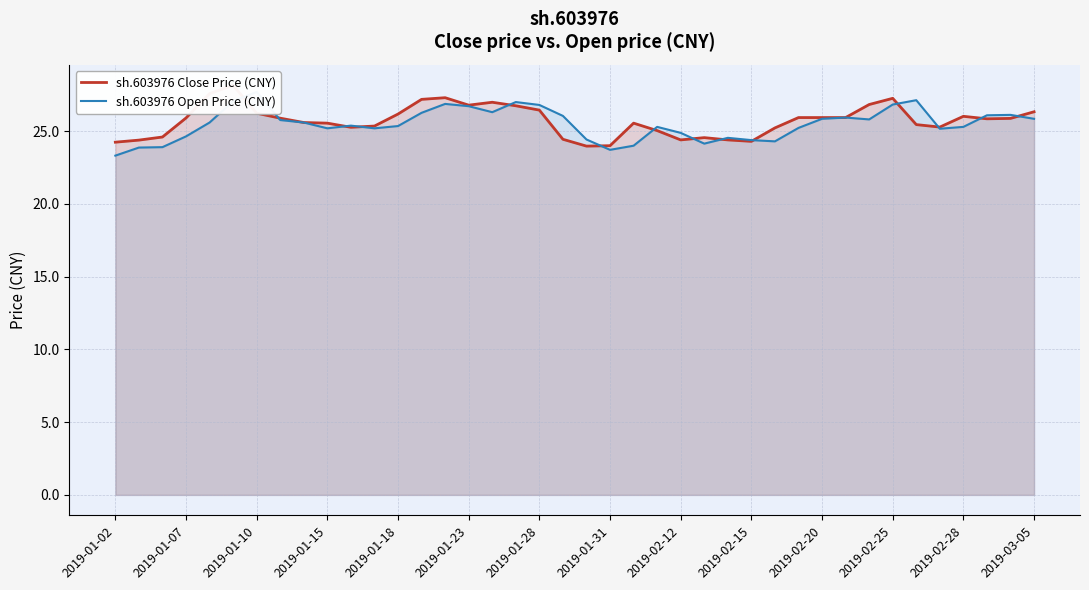

At how many categories does at least one series exceed 26?

18